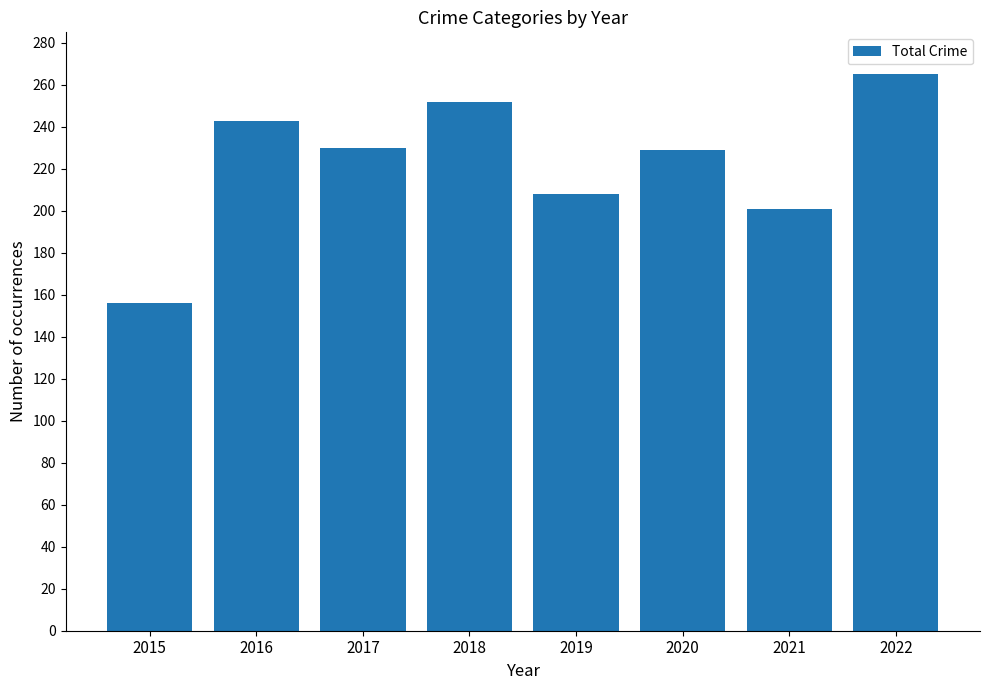

True or false: the data shows 229 at 2020.

True